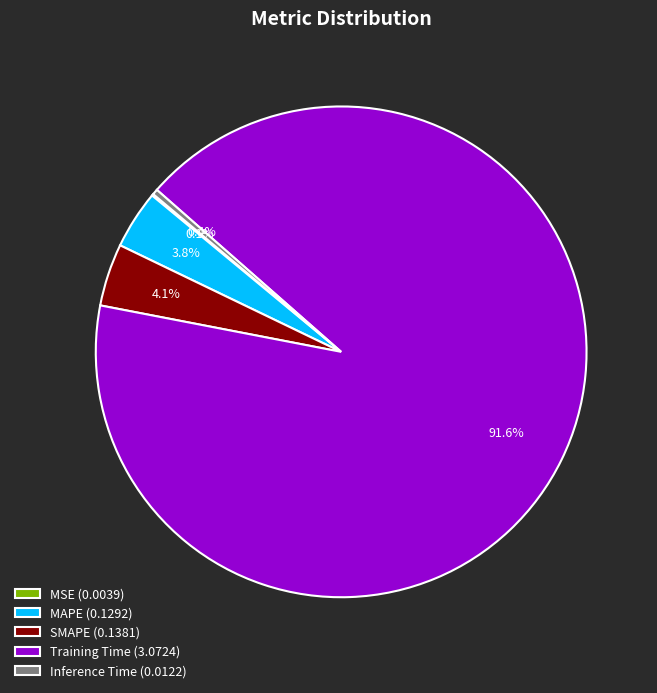

To the nearest percent, what percentage of the pie is MAPE?

4%